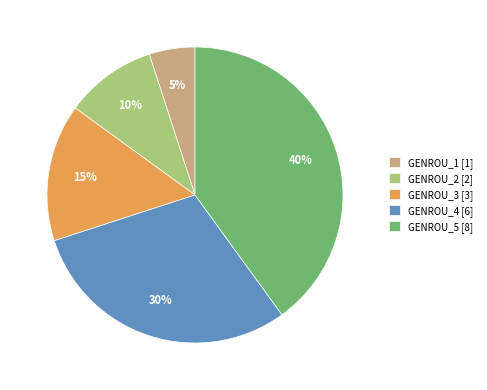

To the nearest percent, what is the difference between the GENROU_3 and GENROU_2 slice percentages?

5%